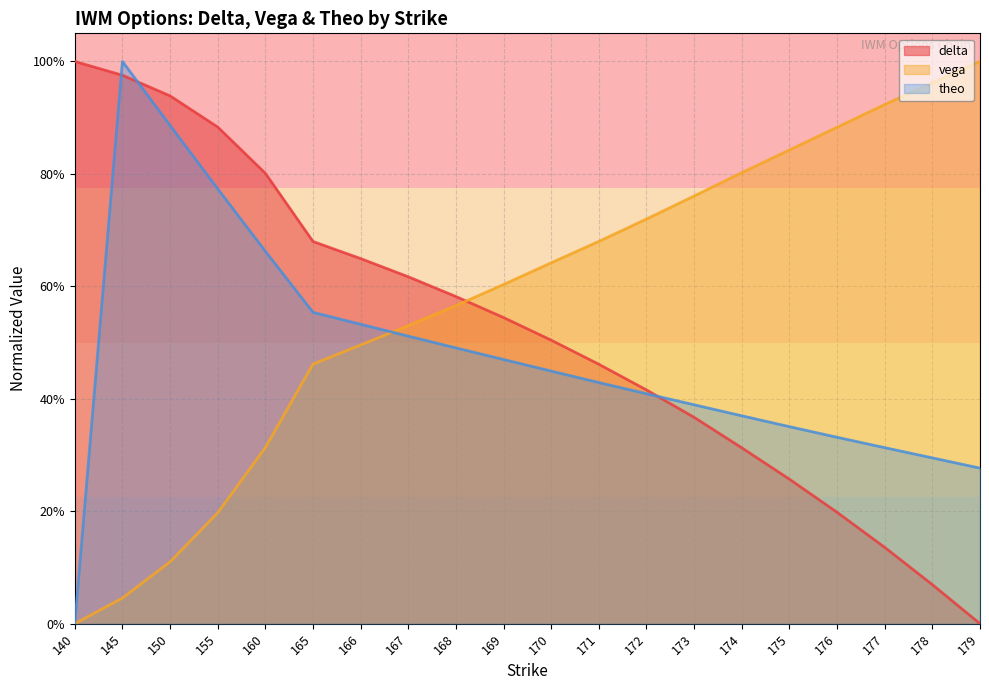

Is the value of delta at 150 greater than the value of vega at 170?

Yes